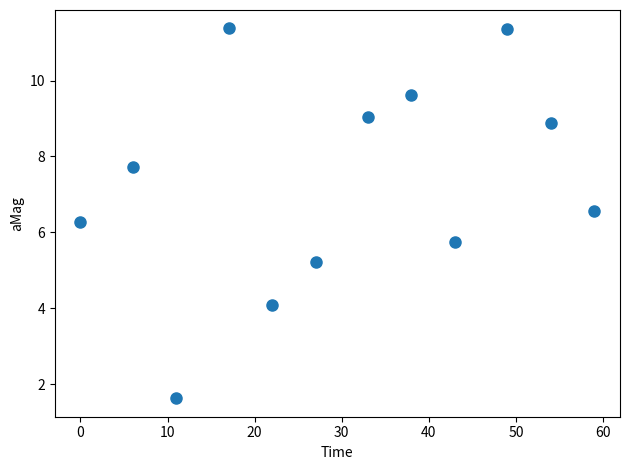

What is the average Y value?

7.3